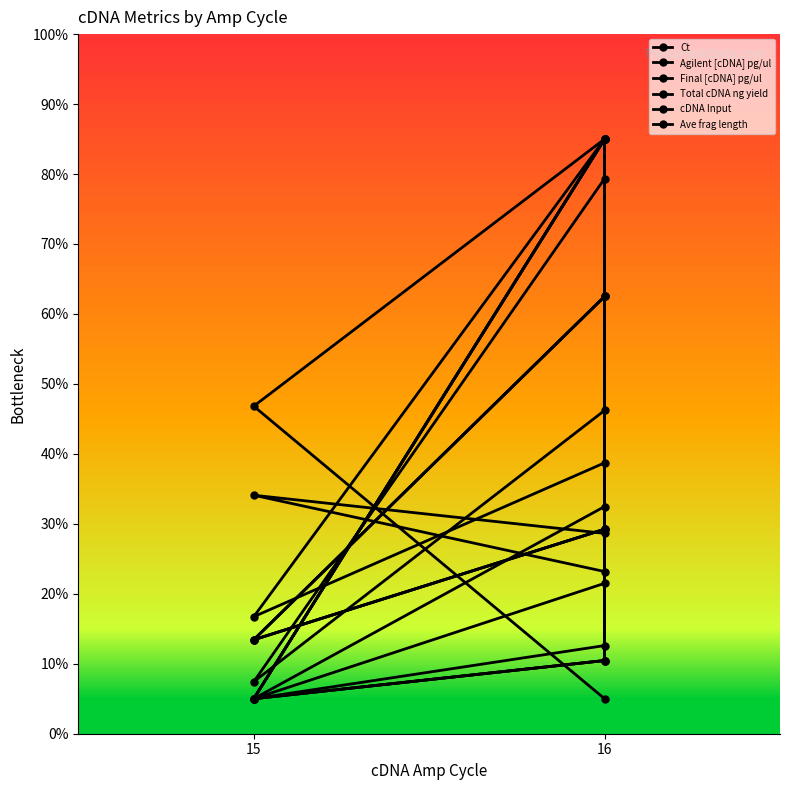

True or false: Total cDNA ng yield and Agilent [cDNA] pg/ul intersect in this chart.

False